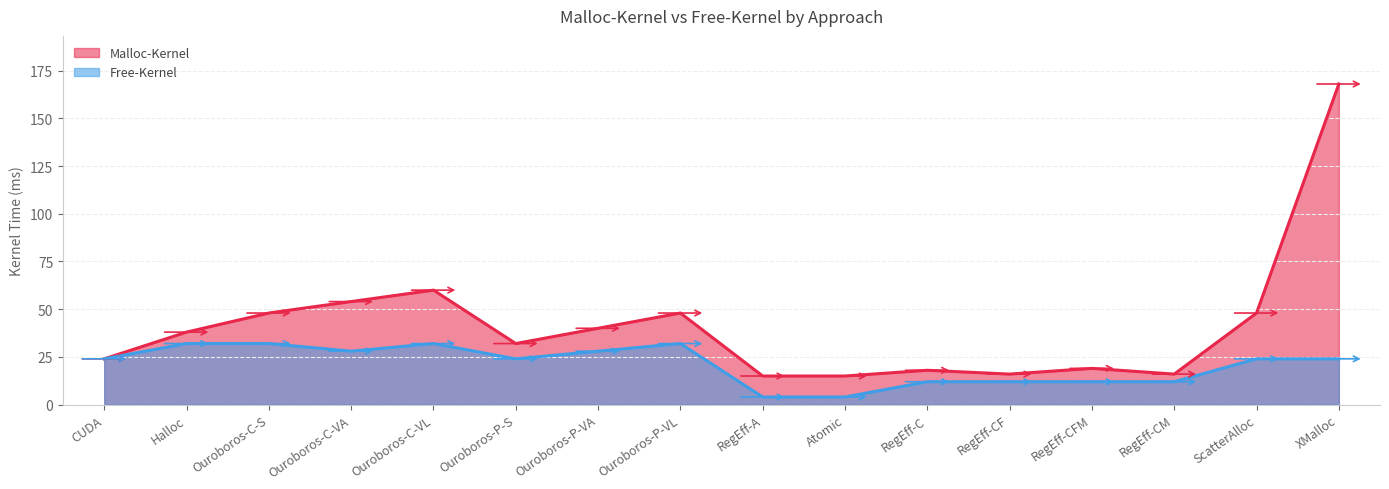

Does the chart display data point markers on the line(s)?

No